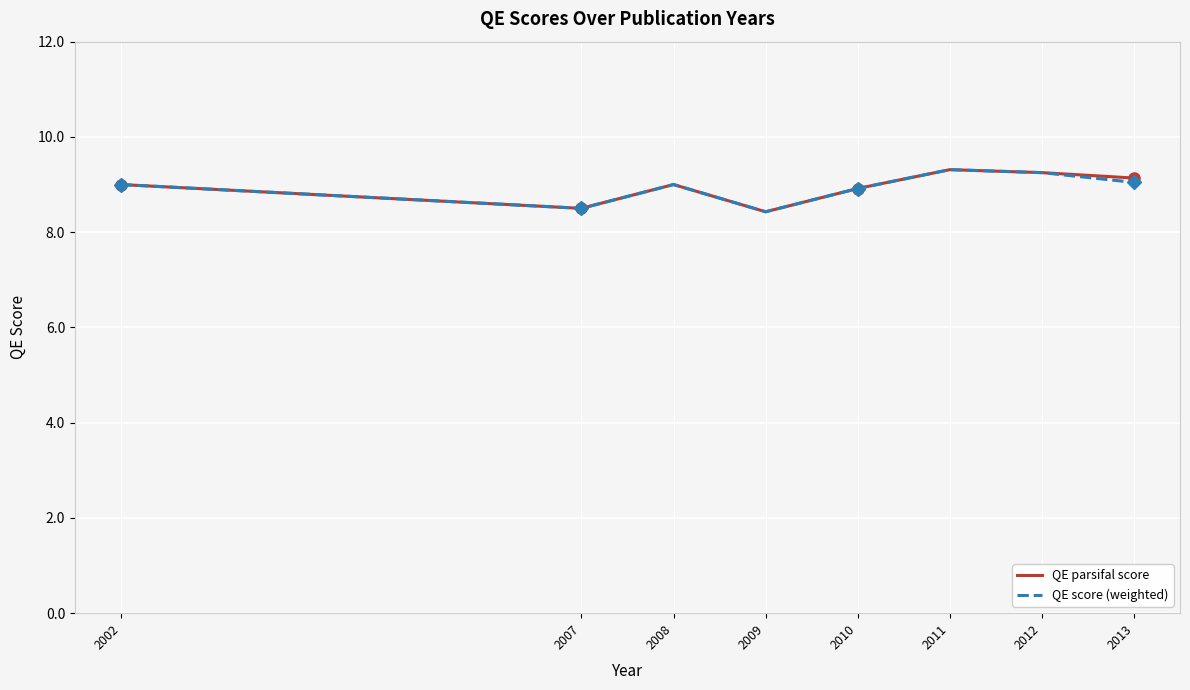

True or false: QE parsifal score and QE score (weighted) cross at least once.

False